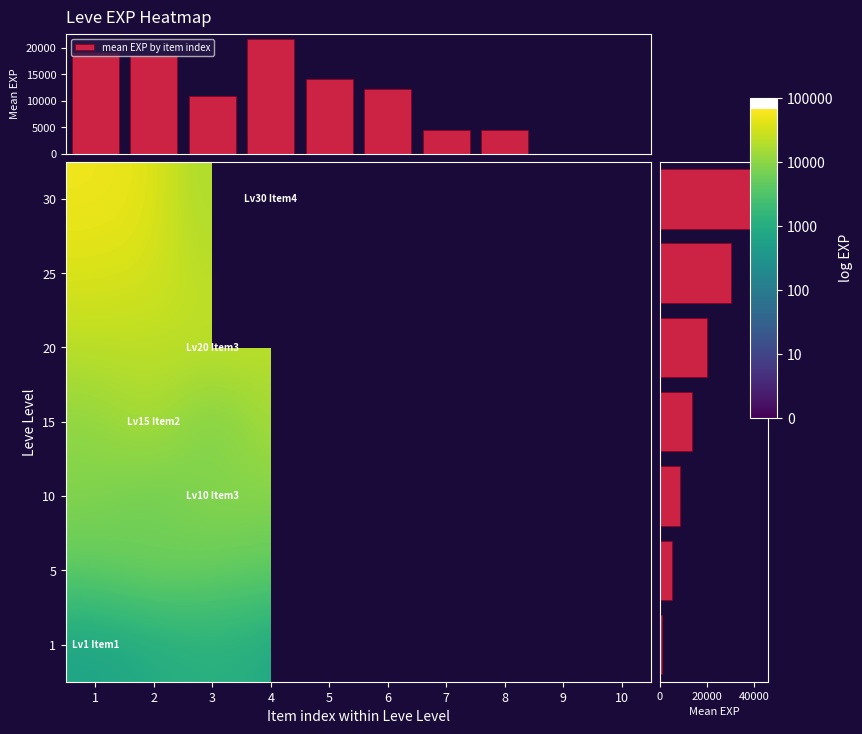

Reading right to left, what are all the values shown in this chart?

1: 9=0	8=0	7=0	6=0	5=0	4=370	3=900	2=1160	1=900	0=630
5: 9=0	8=0	7=4410	6=4410	5=5220	4=5220	3=4410	2=5220	1=6840	0=4660
10: 9=0	8=0	7=0	6=0	5=8430	4=9990	3=8430	2=9990	1=5330	0=8430
15: 9=0	8=0	7=0	6=0	5=13040	4=15980	3=16920	2=6110	1=18910	0=10100
20: 9=0	8=0	7=0	6=0	5=0	4=10970	3=21600	2=24710	1=21600	0=21600
25: 9=0	8=0	7=0	6=0	5=21830	4=41630	3=30820	2=18490	1=32460	0=36390
30: 9=0	8=0	7=0	6=0	5=0	4=0	3=67730	2=10740	1=44230	0=52220